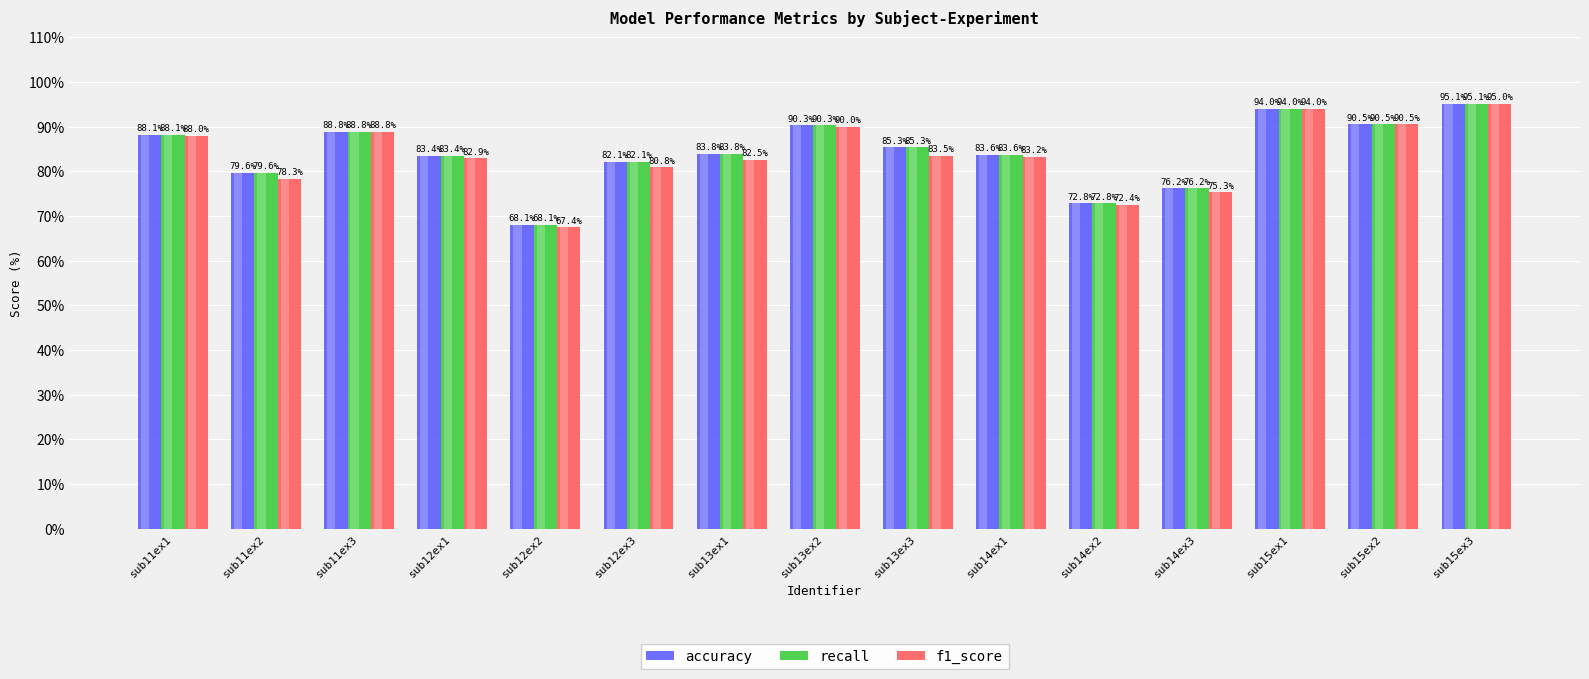

What is the difference between the maximum and minimum values in the accuracy series?

27.0